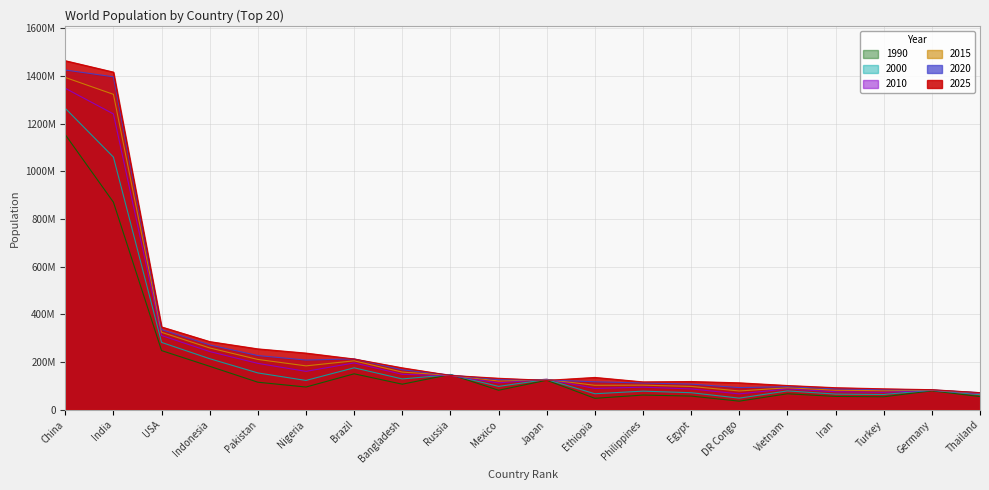

The population_2020 series shows 86322152 at Bangladesh. True or false?

False